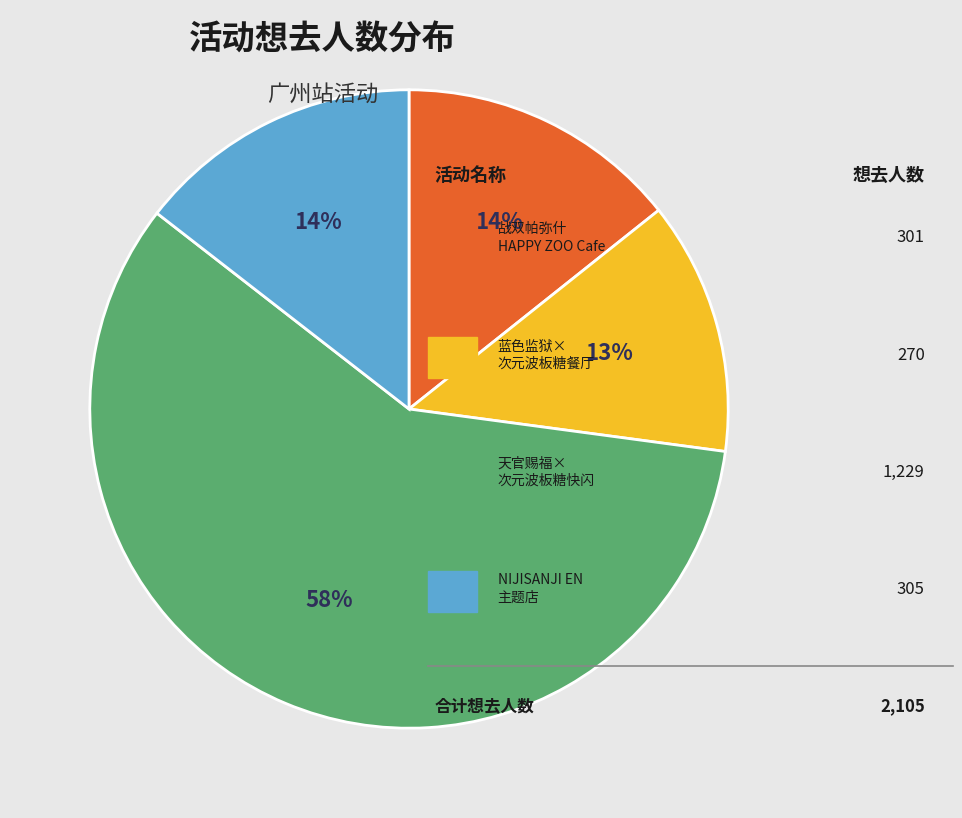

Is there a majority slice in this chart?

Yes